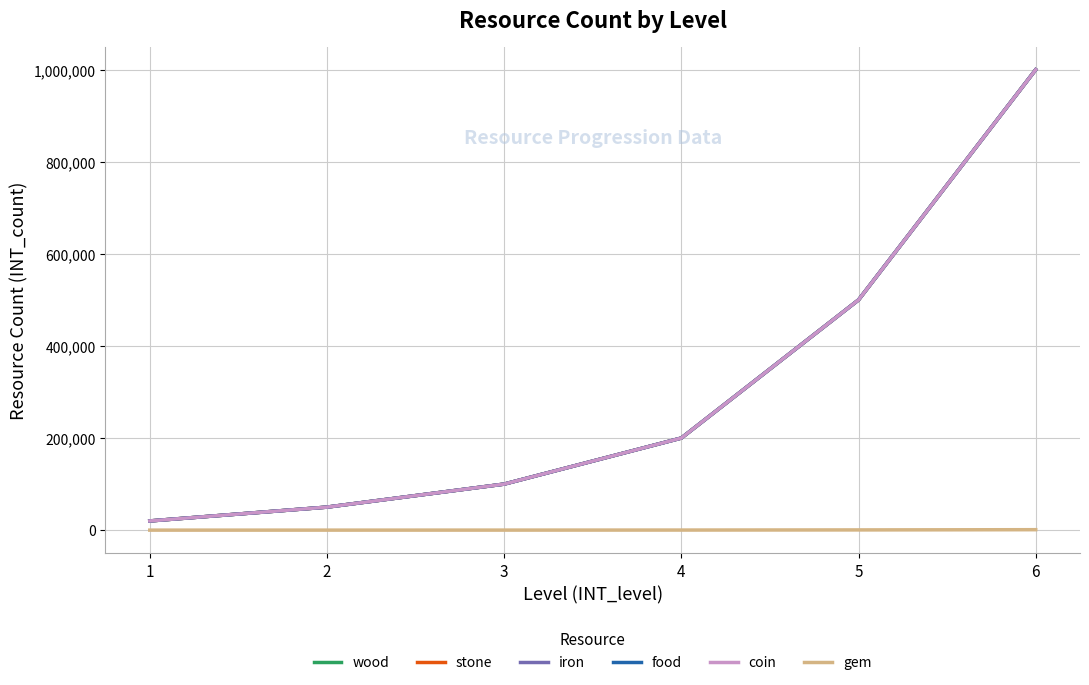

Is the value of gem at 4 greater than the value of stone at 4?

No